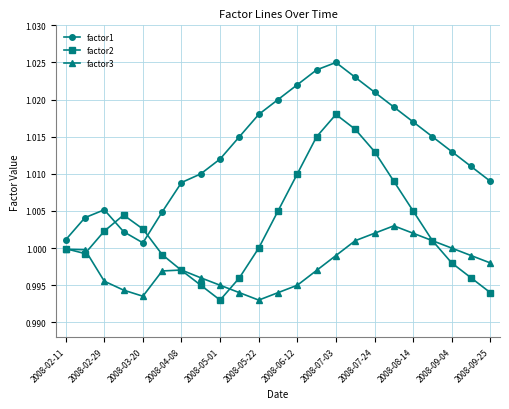

True or false: factor1 and factor3 cross at least once.

False